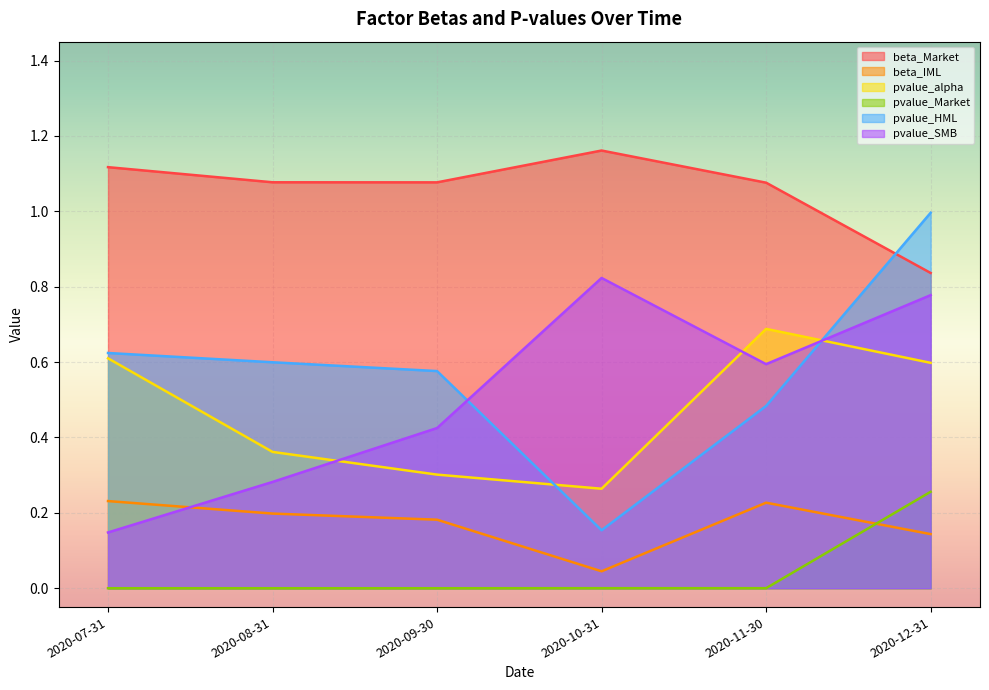

What are all the series names shown in the legend?

beta_Market, beta_IML, pvalue_alpha, pvalue_Market, pvalue_HML, pvalue_SMB